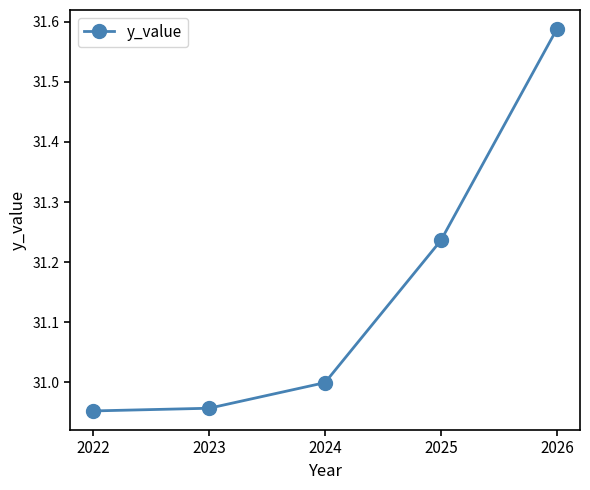

Does the chart have visible grid lines?

No